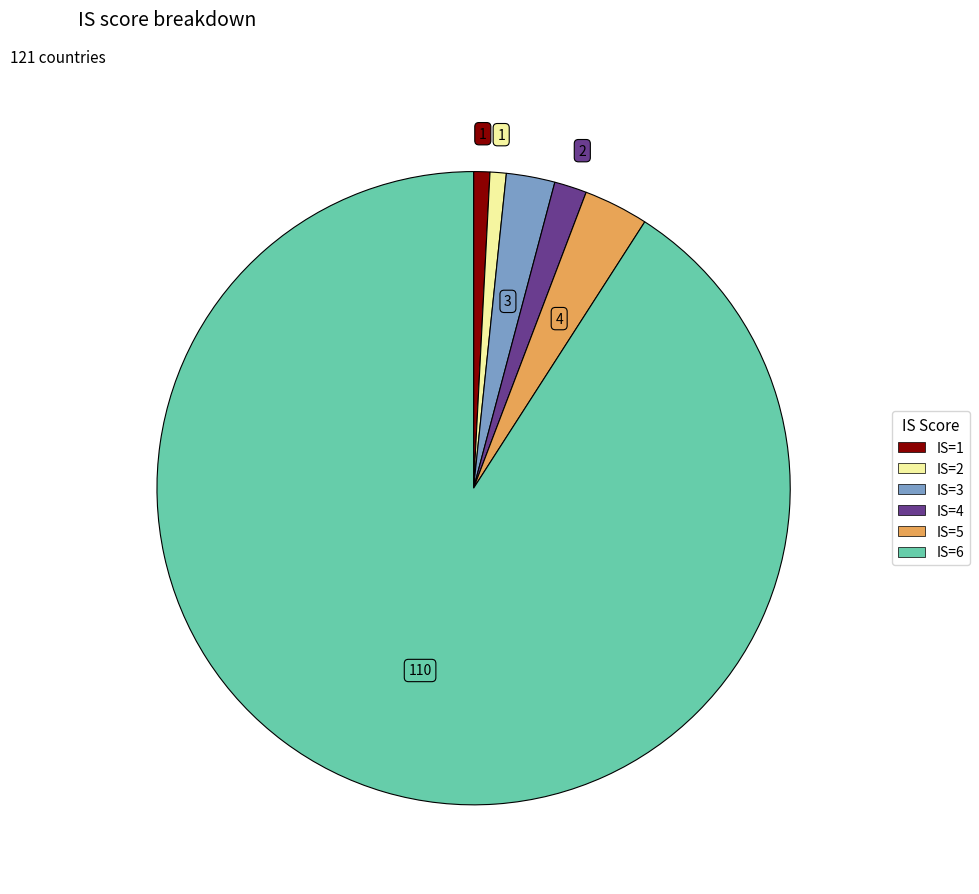

Is the sum of IS=5 and IS=2 greater than half?

No